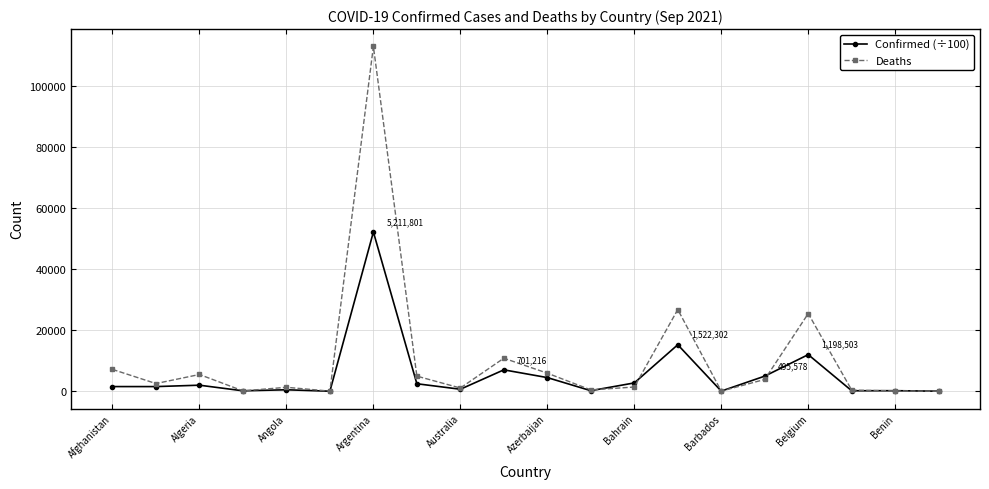

What are all the series names shown in the legend?

Confirmed (÷100), Deaths